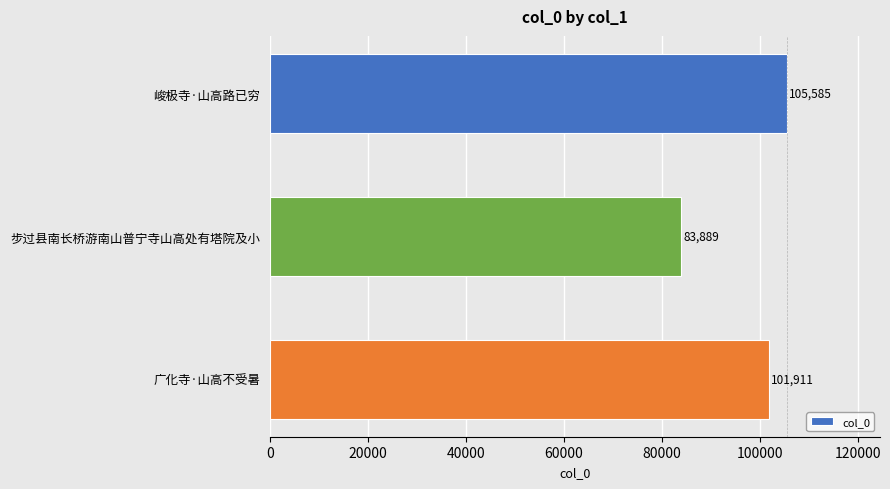

Reading top to bottom, list all the values displayed in this chart.

峻极寺·山高路已穷=105585	步过县南长桥游南山普宁寺山高处有塔院及小=83889	广化寺·山高不受暑=101911